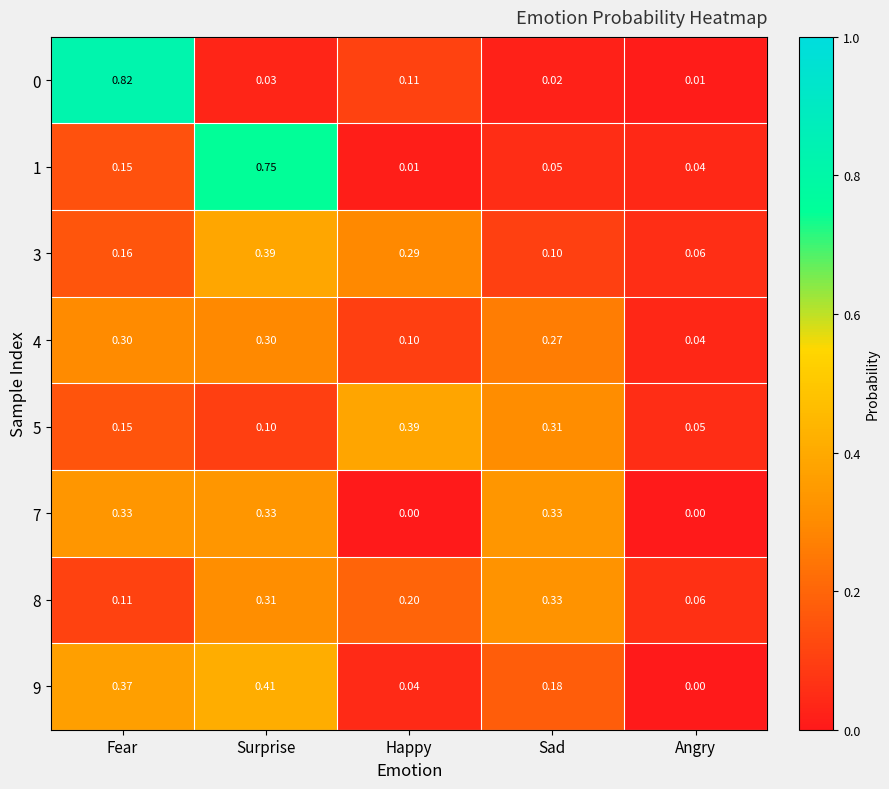

At which category is the sum across all series the highest?

Surprise